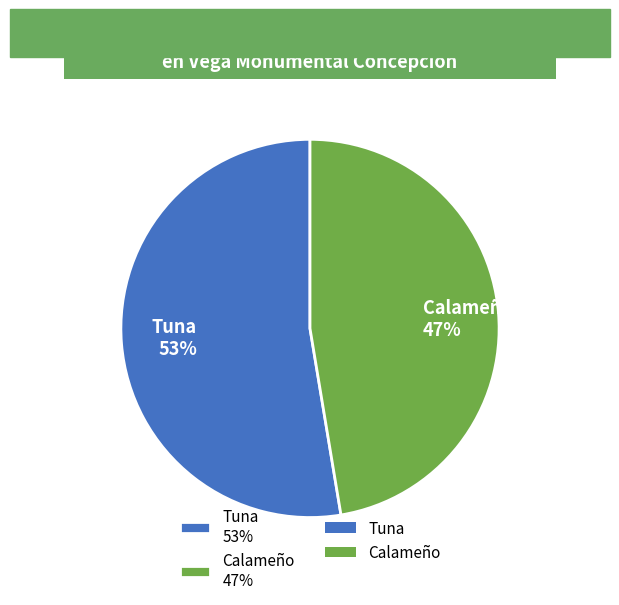

The Calameño 47% slice represents 47% of the pie. True or false?

True